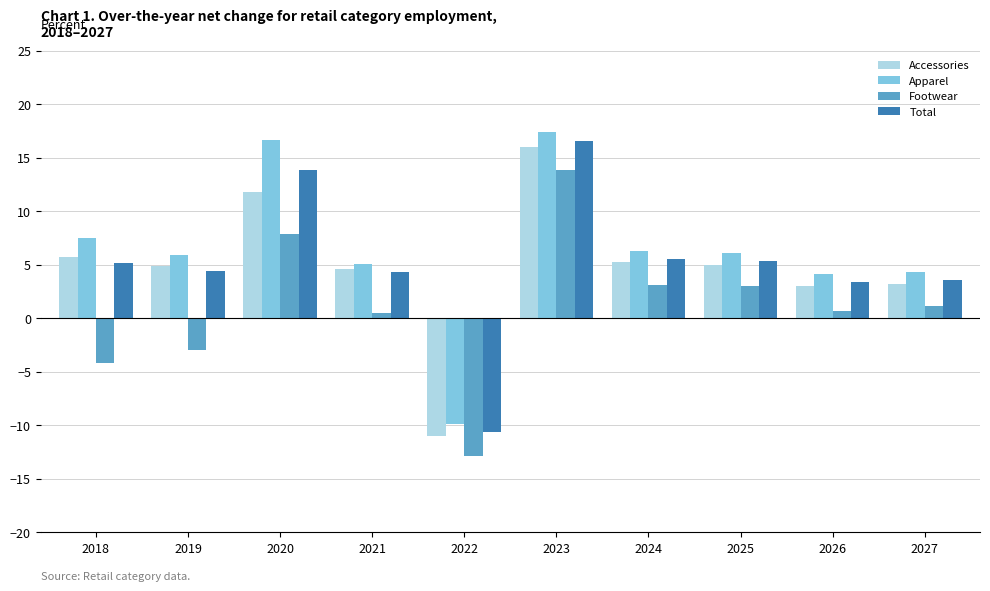

Rank the series at 2026 from highest to lowest value.

Apparel, Total, Accessories, Footwear